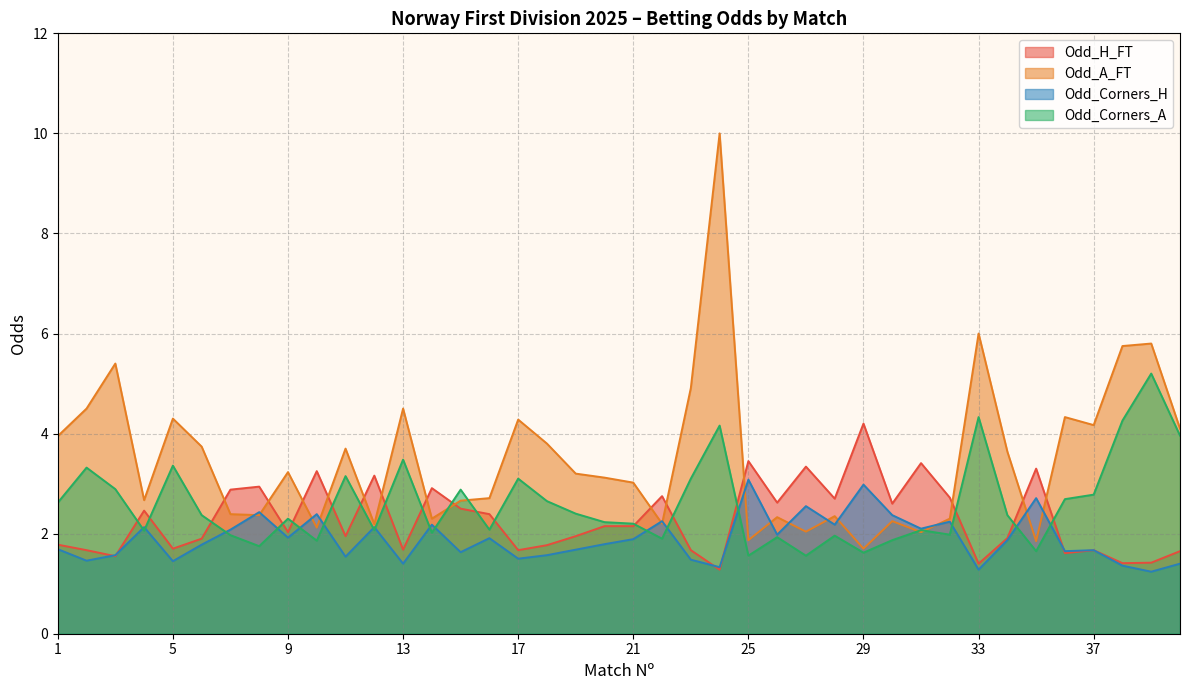

What is the value of the Odd_A_FT point at the 24th from the left?

10.0